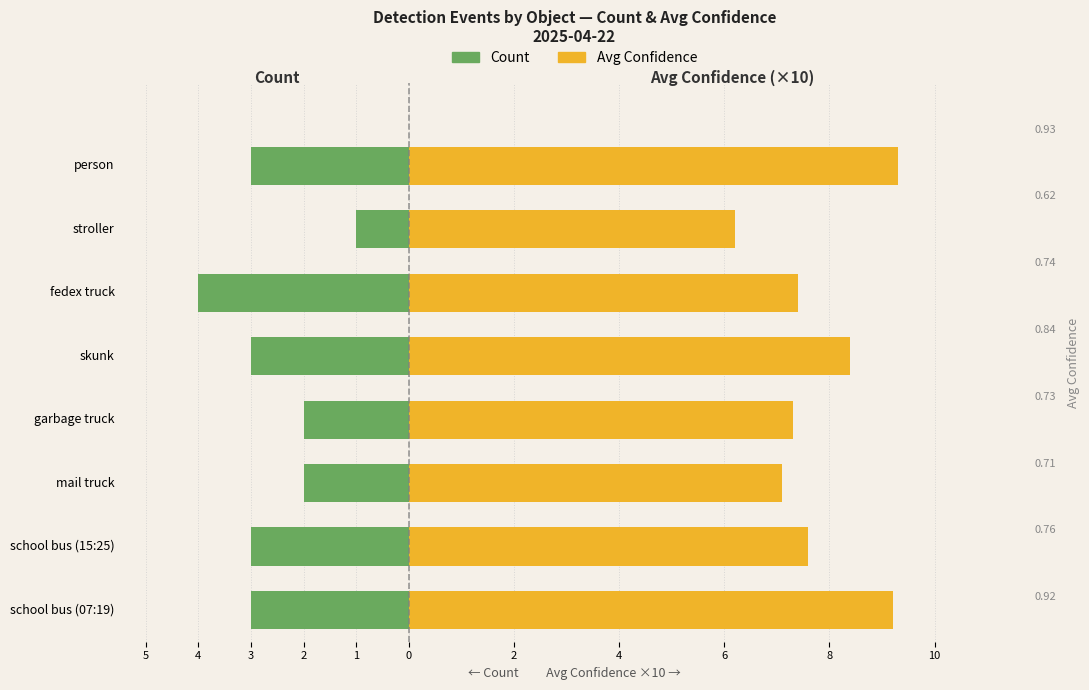

What is the minimum value shown in the chart?

-4.0